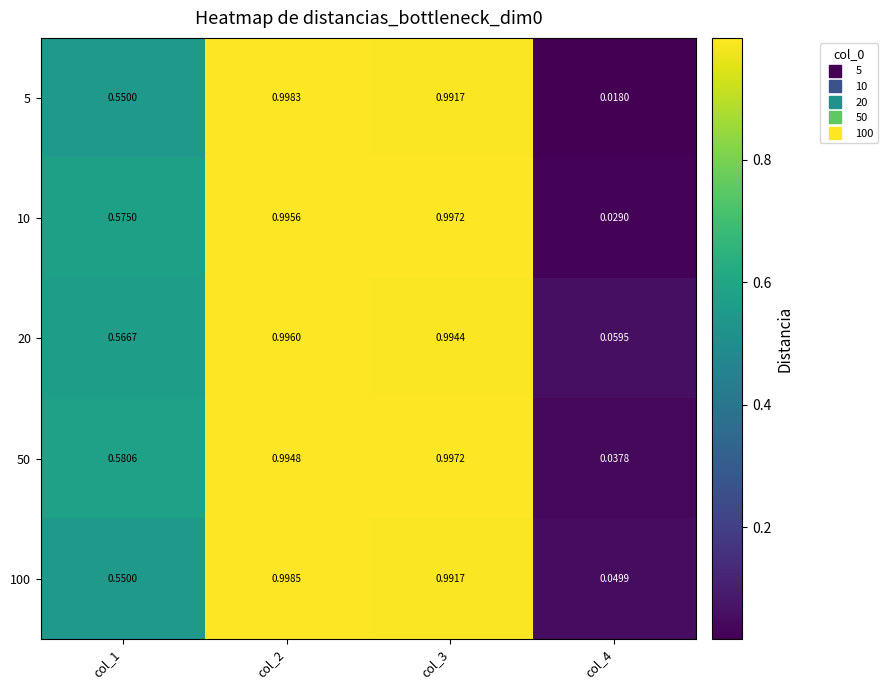

Is the value of 100 at col_3 greater than the value of 5 at col_2?

No